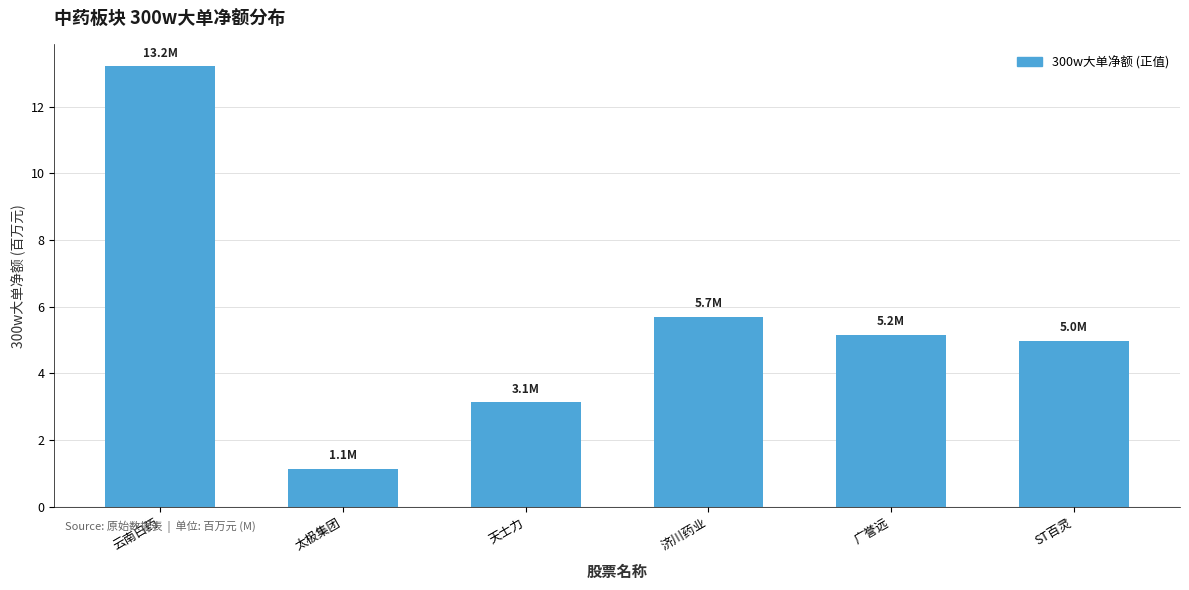

What is the label of the 1st bar from the right?

ST百灵